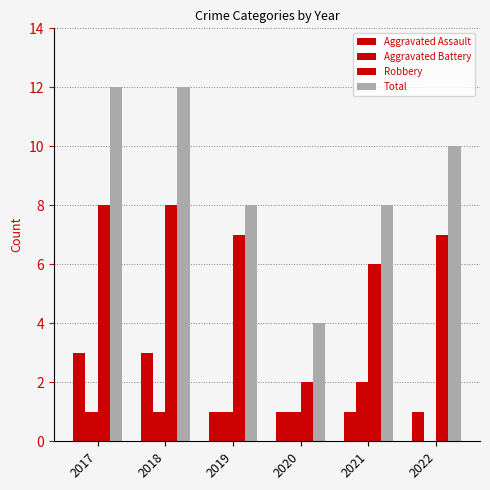

How many groups of bars are there?

6